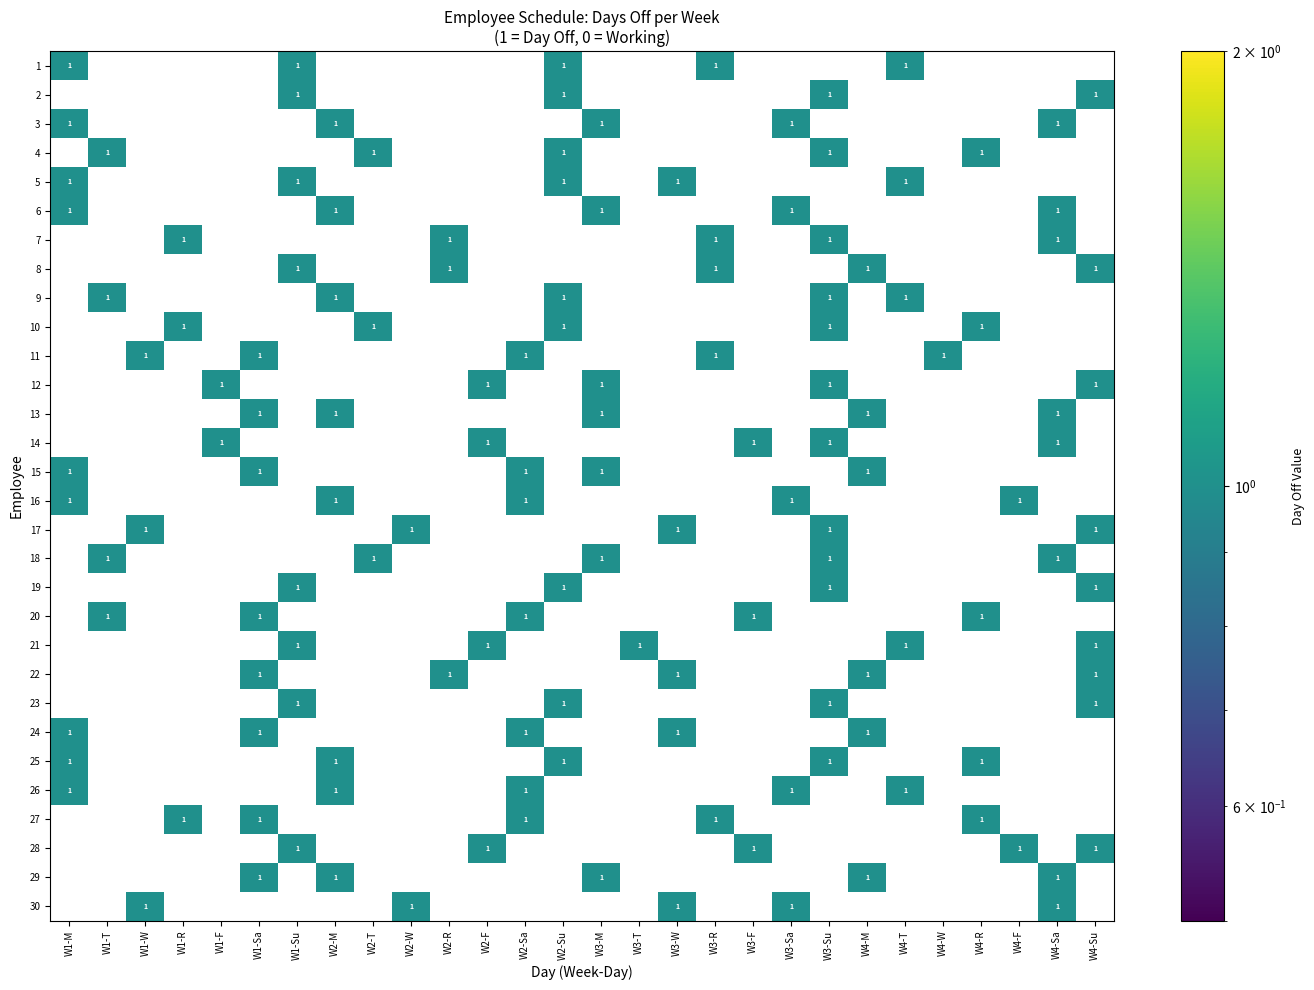

Is it true that 6 equals 1 at W1-M?

True